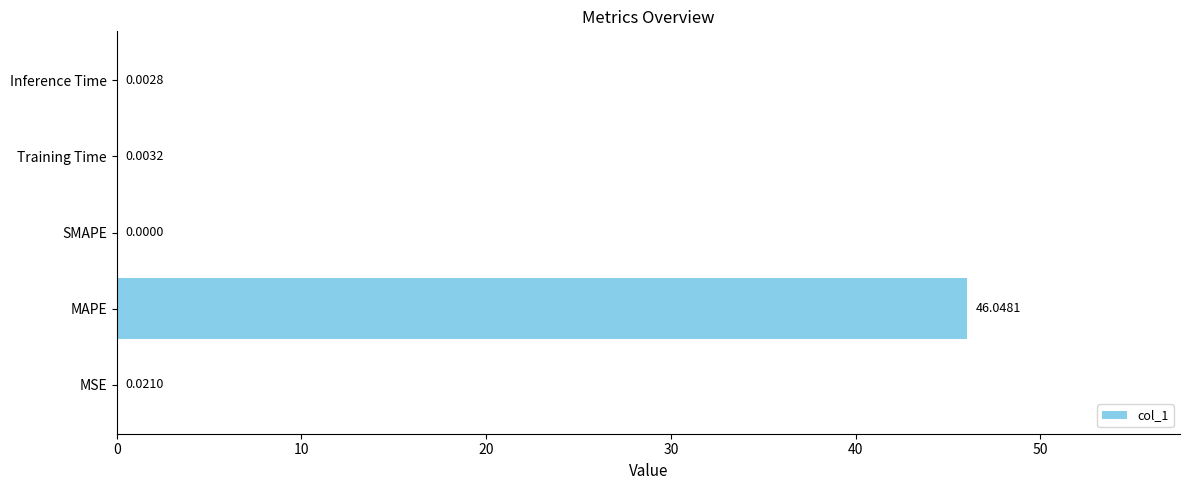

Which has a higher value, SMAPE or Inference Time?

Inference Time